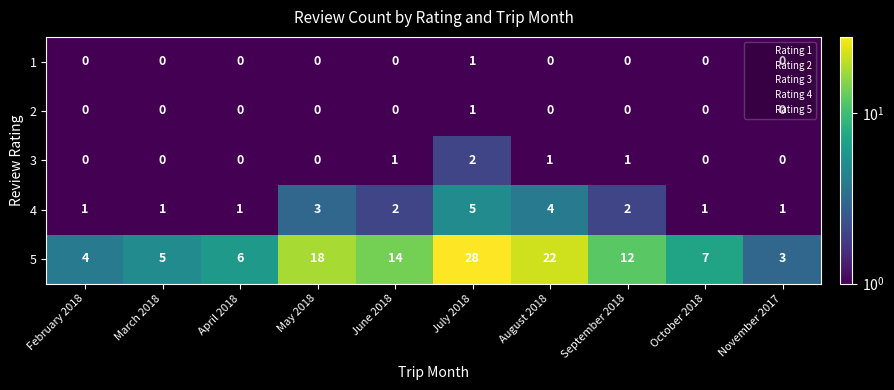

True or false: 3 has a value of -1 at March 2018.

False